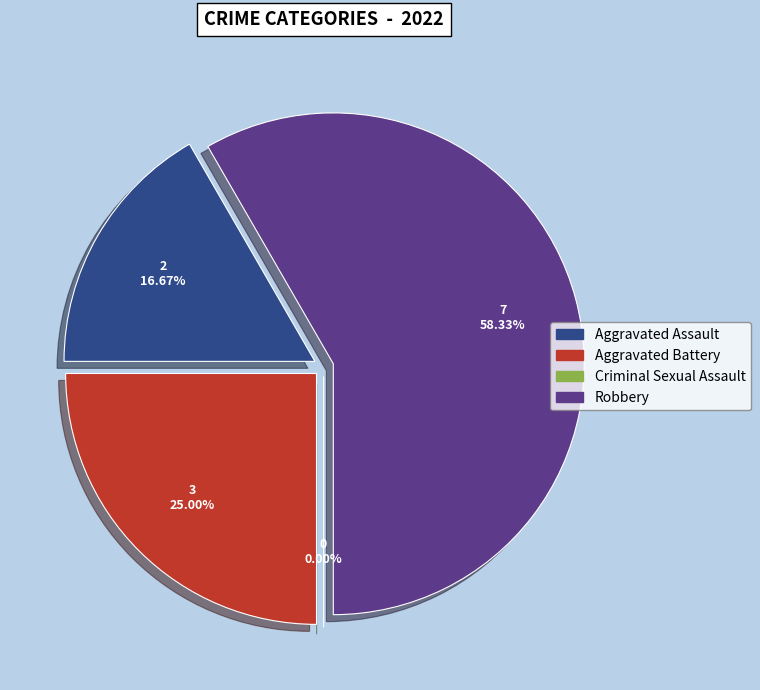

Is Aggravated Assault the majority of the pie?

No